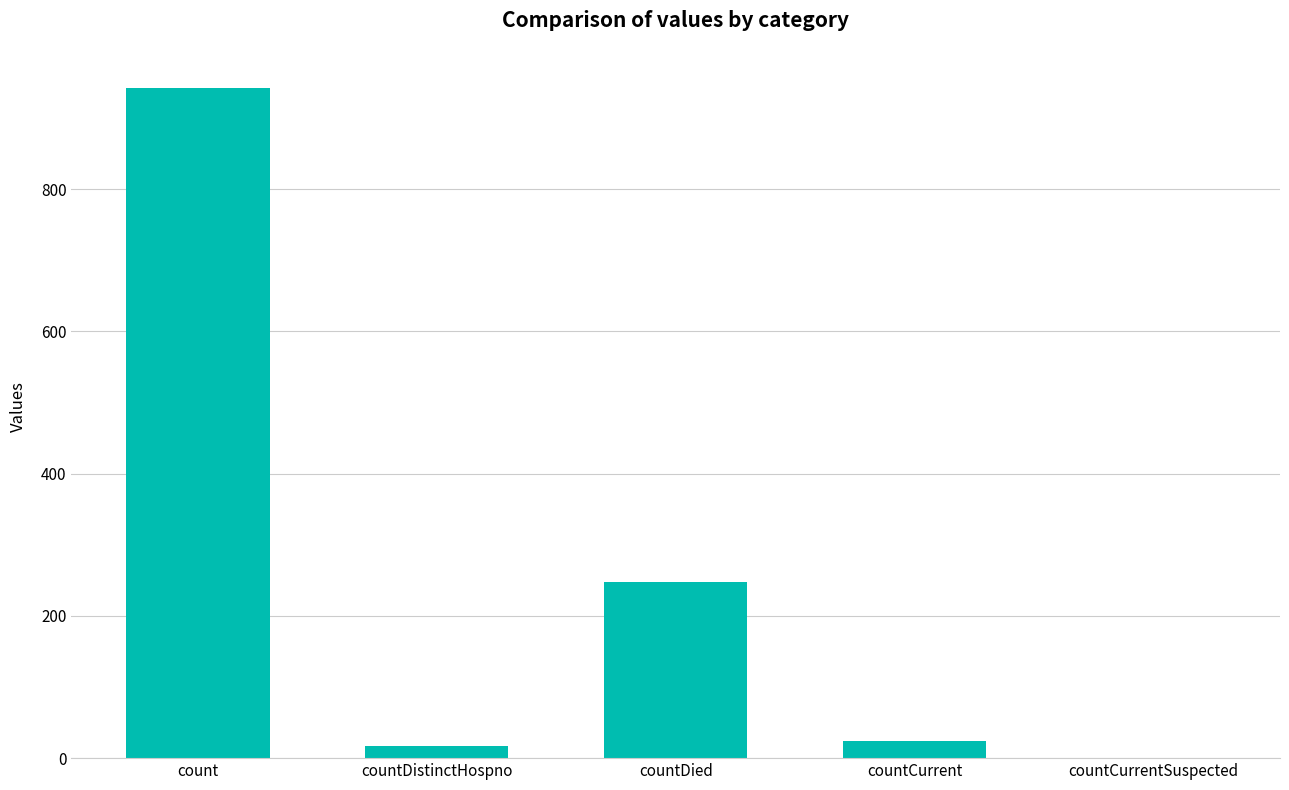

What is the sum of the values at count and countCurrentSuspected?

942